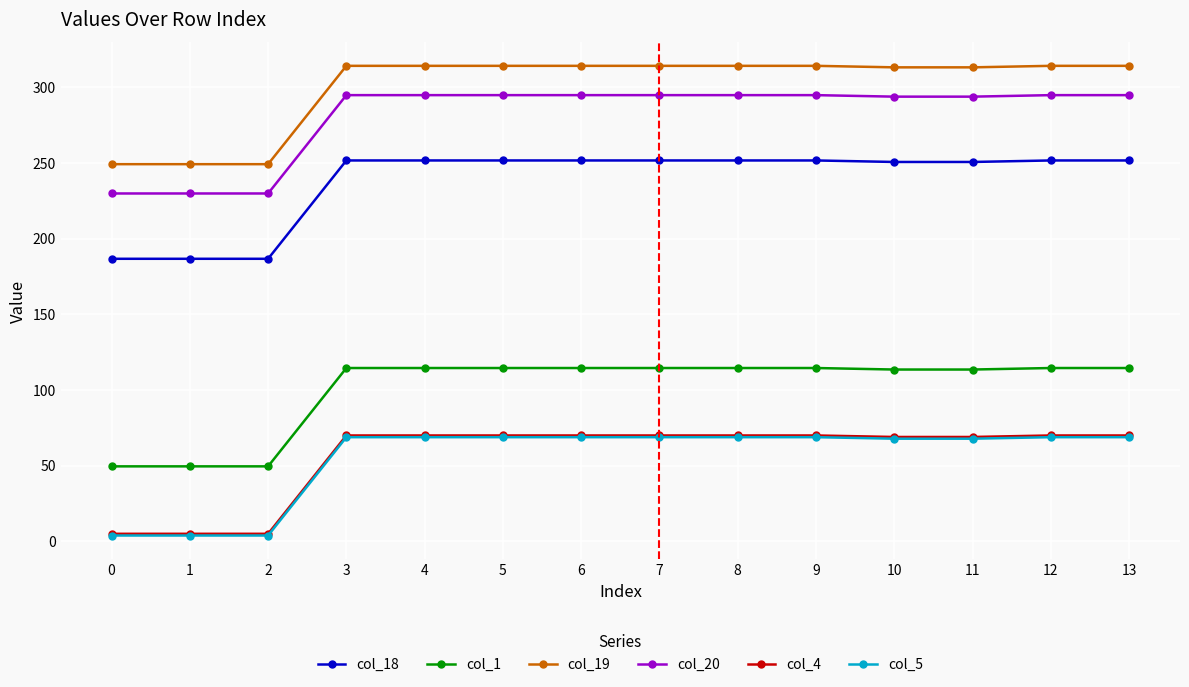

True or false: col_18 and col_5 cross at least once.

False